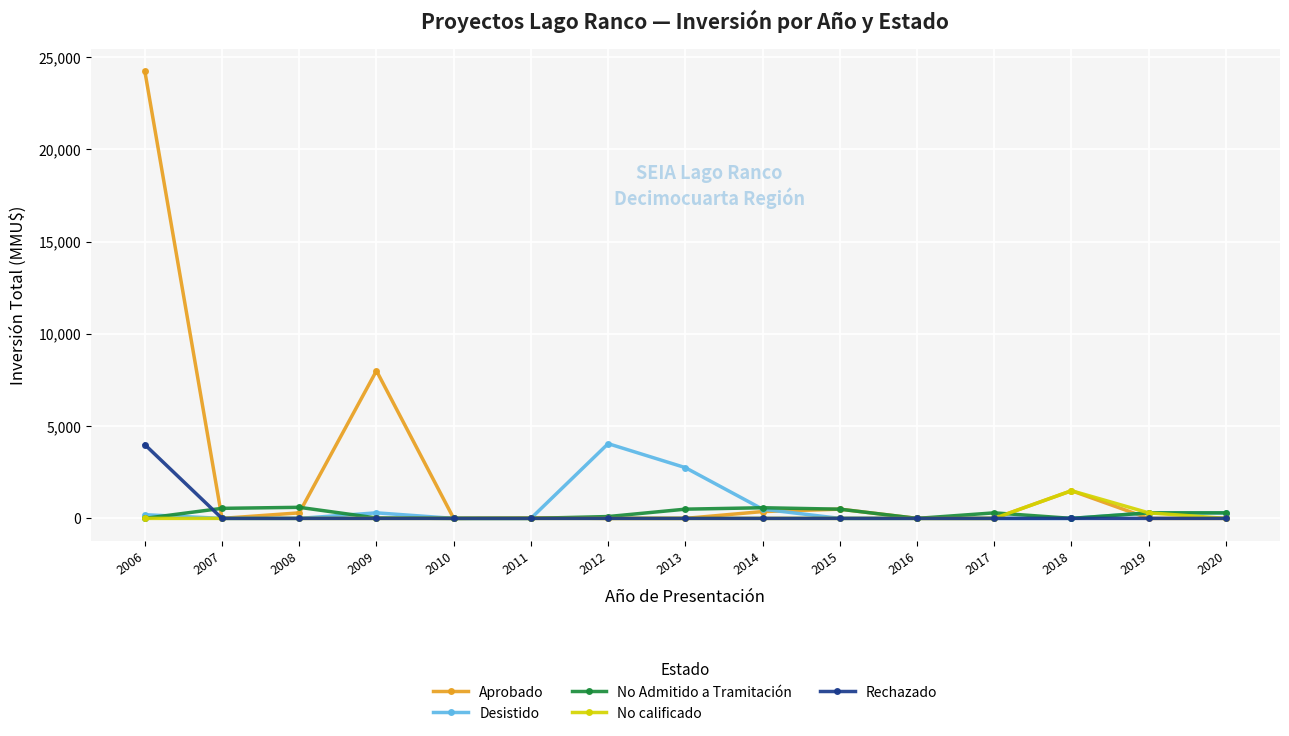

Which series has the largest total across all categories?

Aprobado